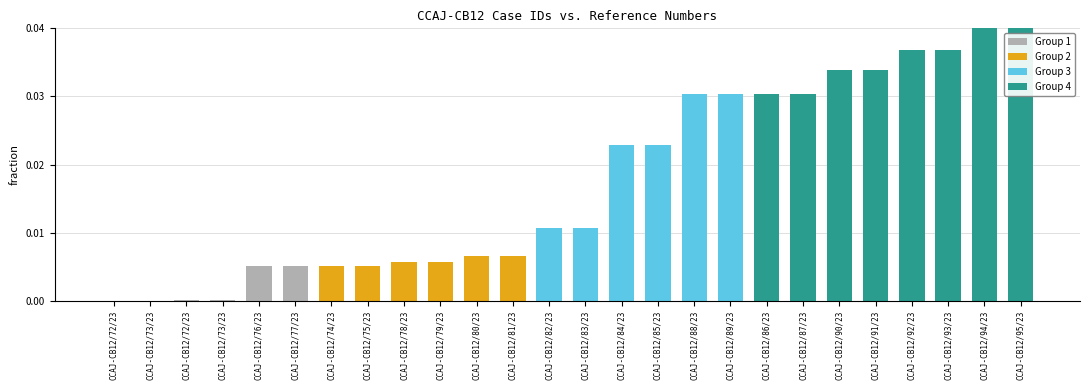

Count the number of data series in this chart.

1